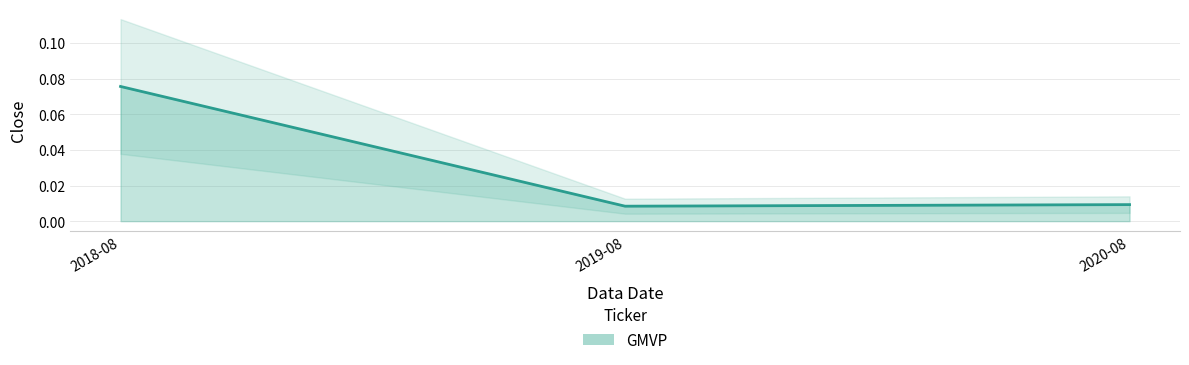

Is it true that the value at 2018-08 is 0.1?

False